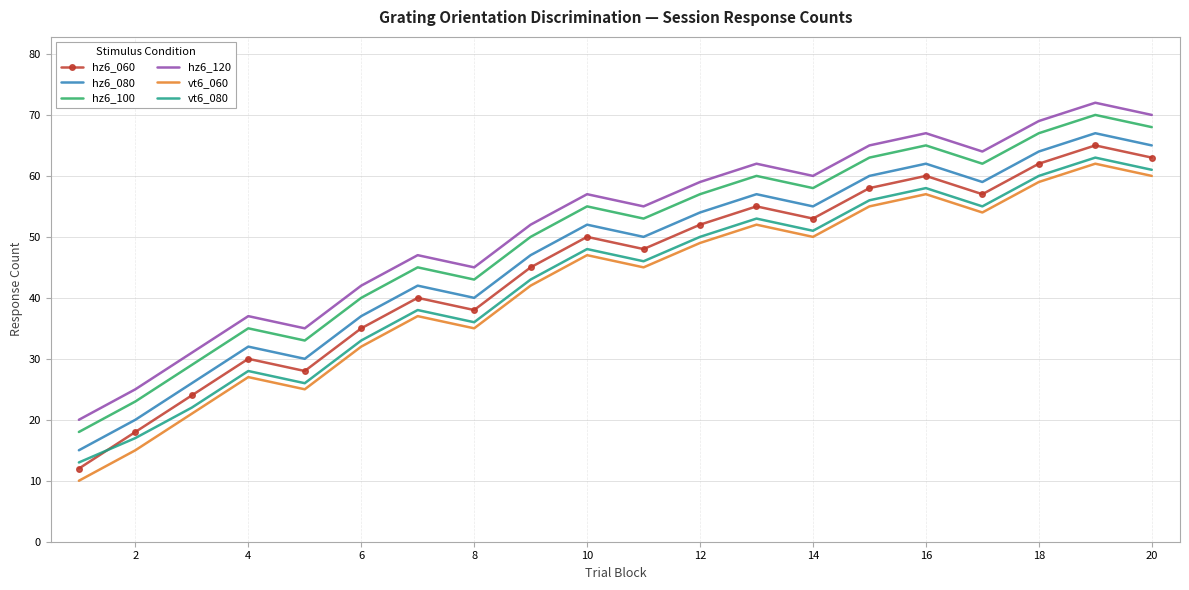

True or false: vt6_080 and hz6_120 intersect in this chart.

False